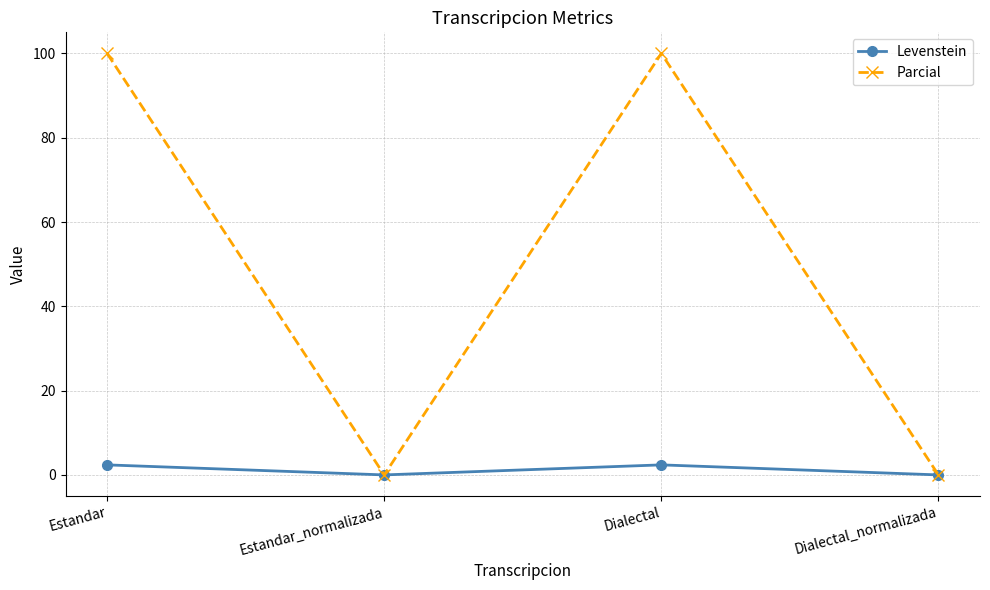

Rank the series by their maximum value, from lowest to highest.

Levenstein, Parcial